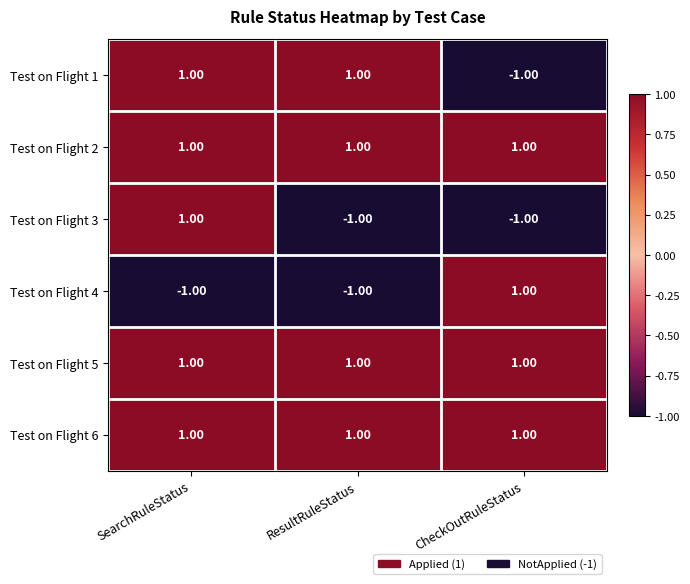

What is the total value across all series at ResultRuleStatus?

2